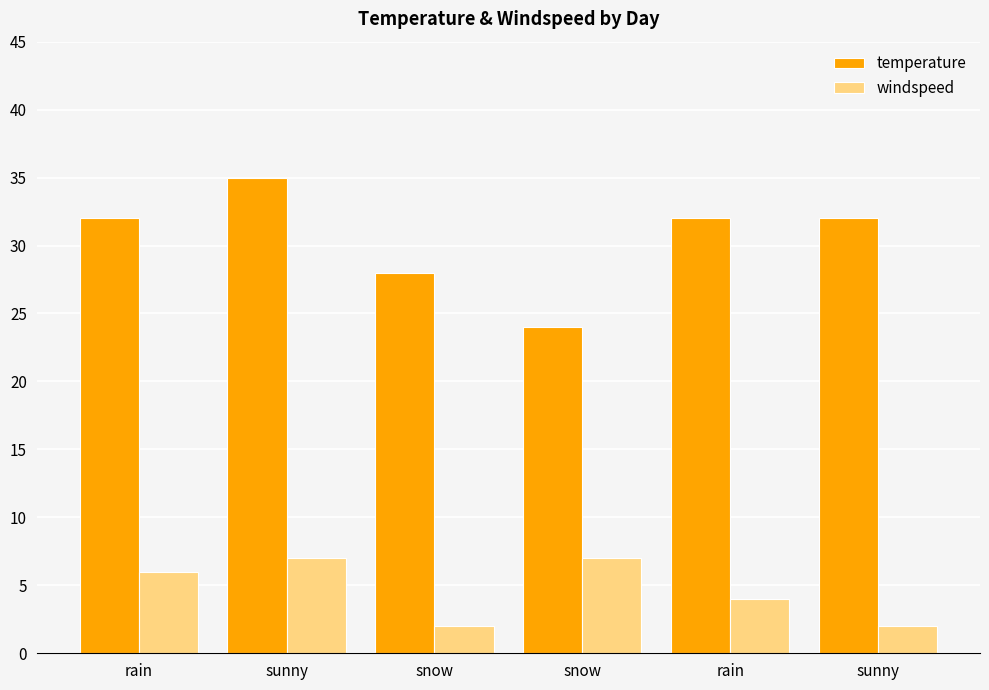

At which category is the sum across all series the highest?

sunny